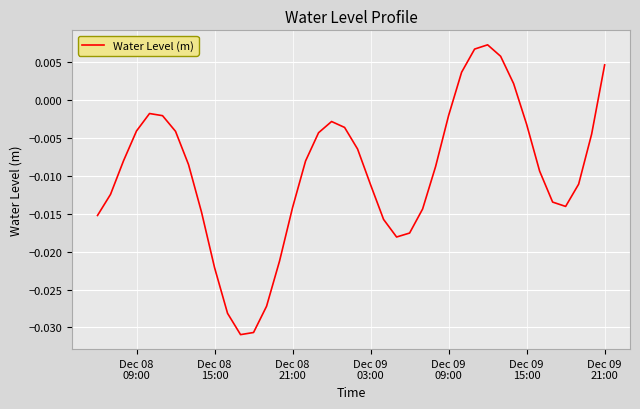

Does the chart display data point markers on the line(s)?

No